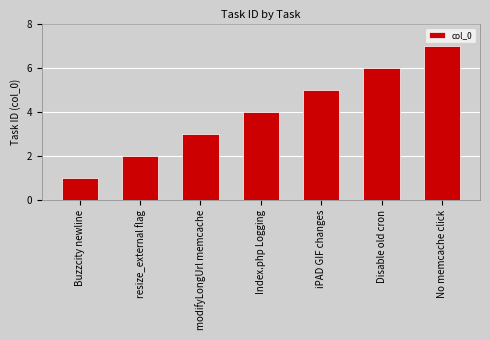

How many values are between 2 and 6?

5